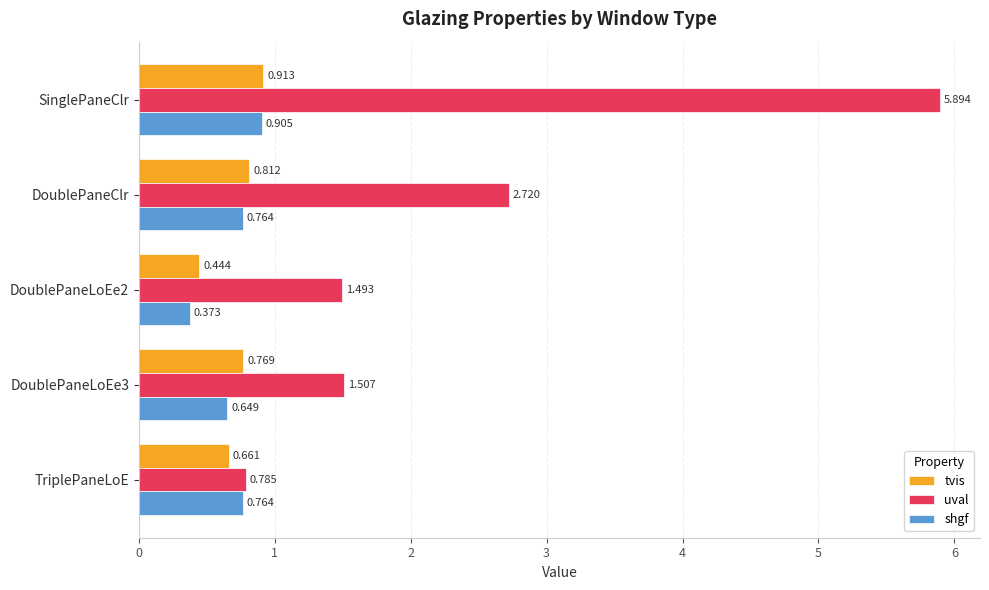

At which category is the sum across all series the highest?

SinglePaneClr